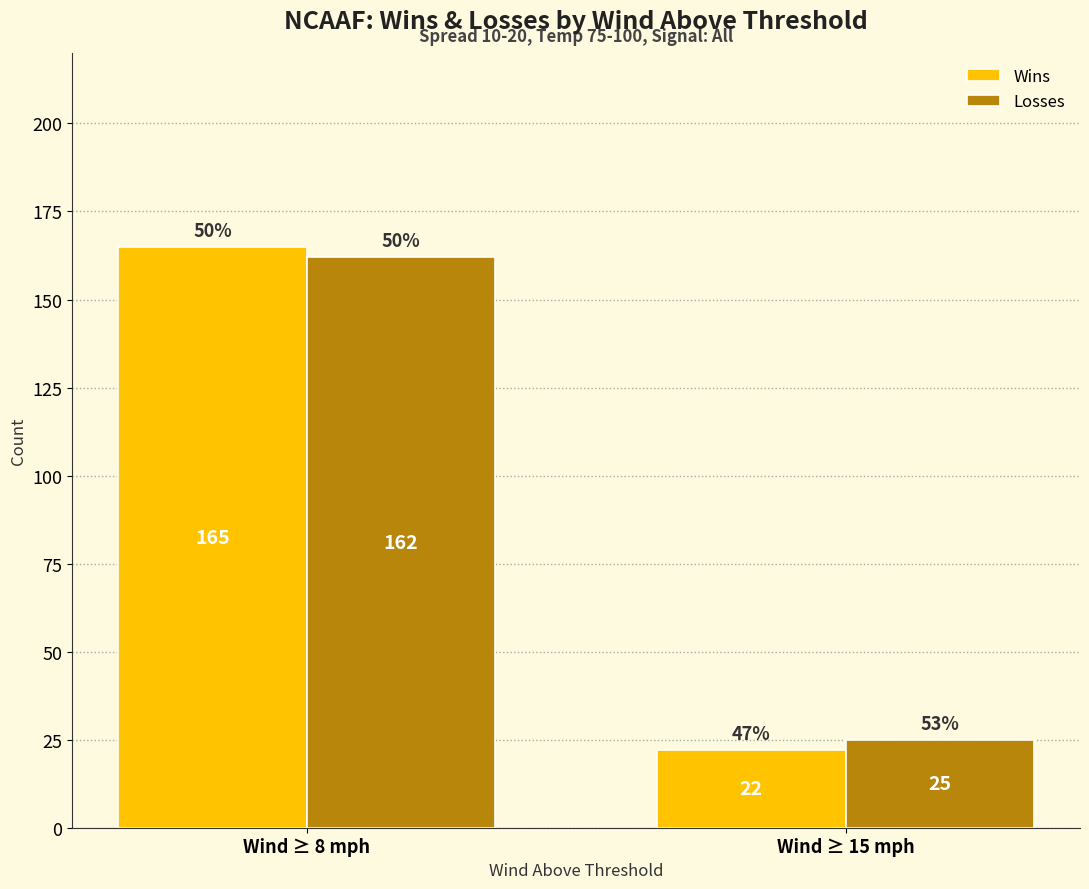

How many series are shown in this chart?

2